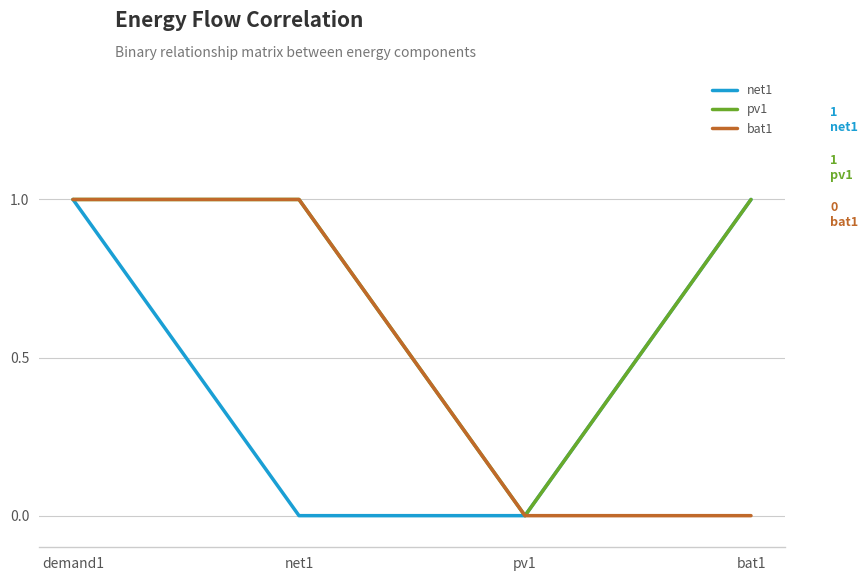

Which series has the largest total across all categories?

pv1